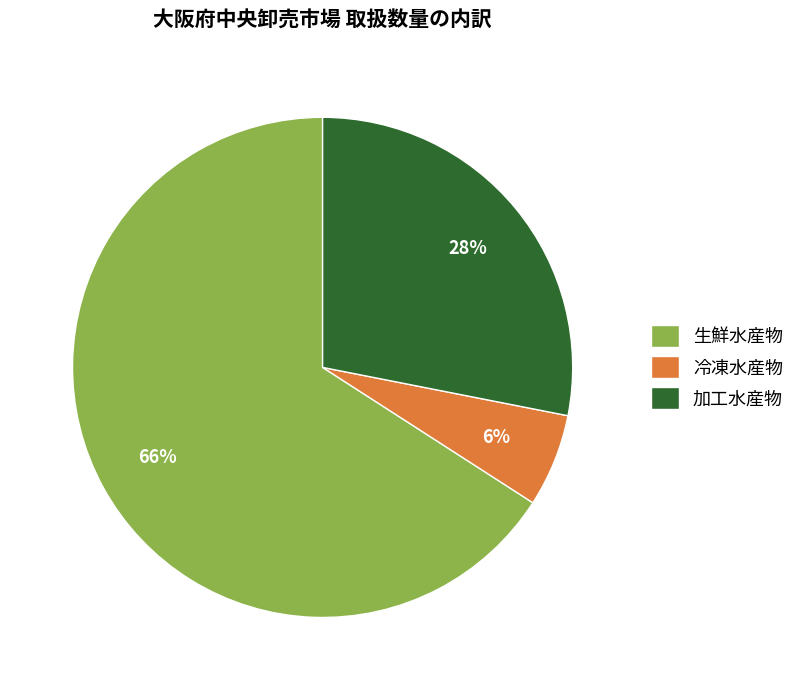

Is the sum of 加工水産物 and 冷凍水産物 greater than half?

No